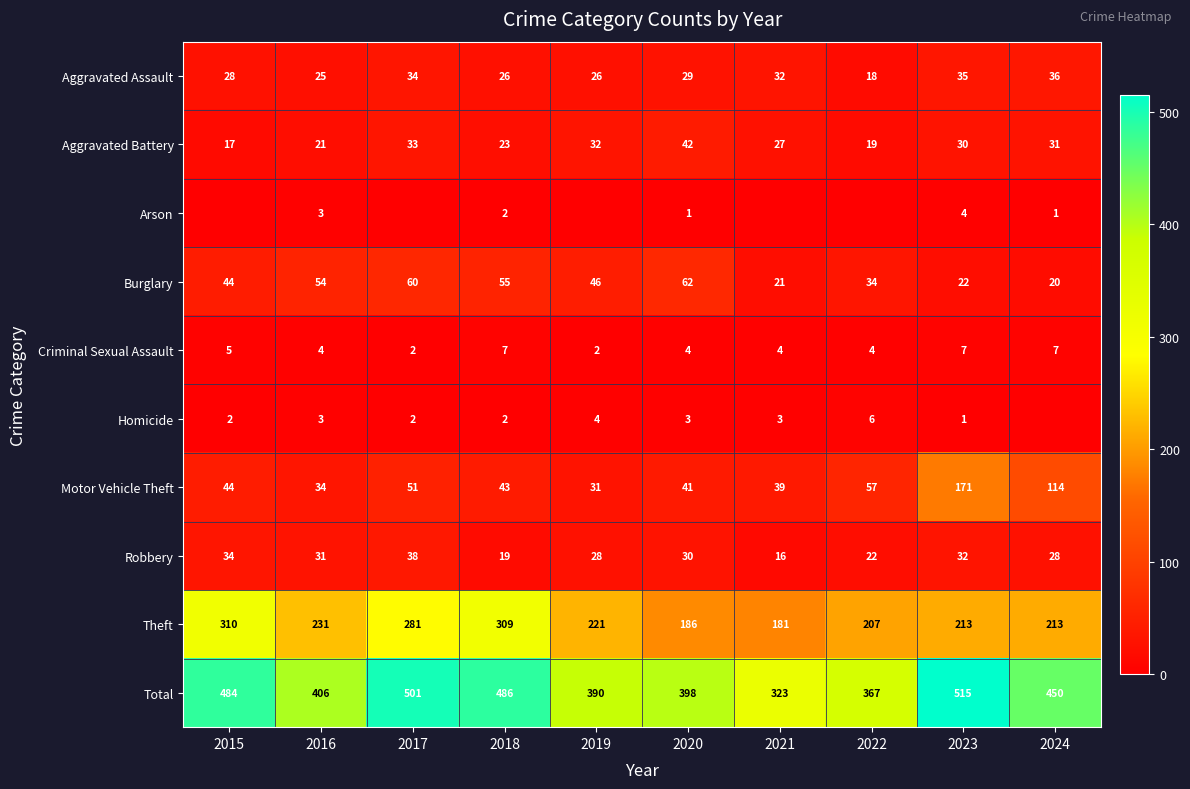

Is the value of Robbery at 2018 greater than the value of Motor Vehicle Theft at 2016?

No